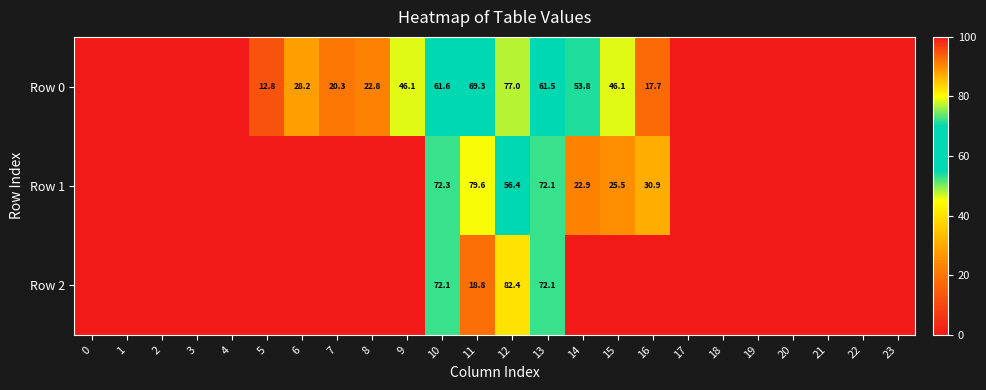

Is it true that Row 1 equals 13.3 at 16?

False